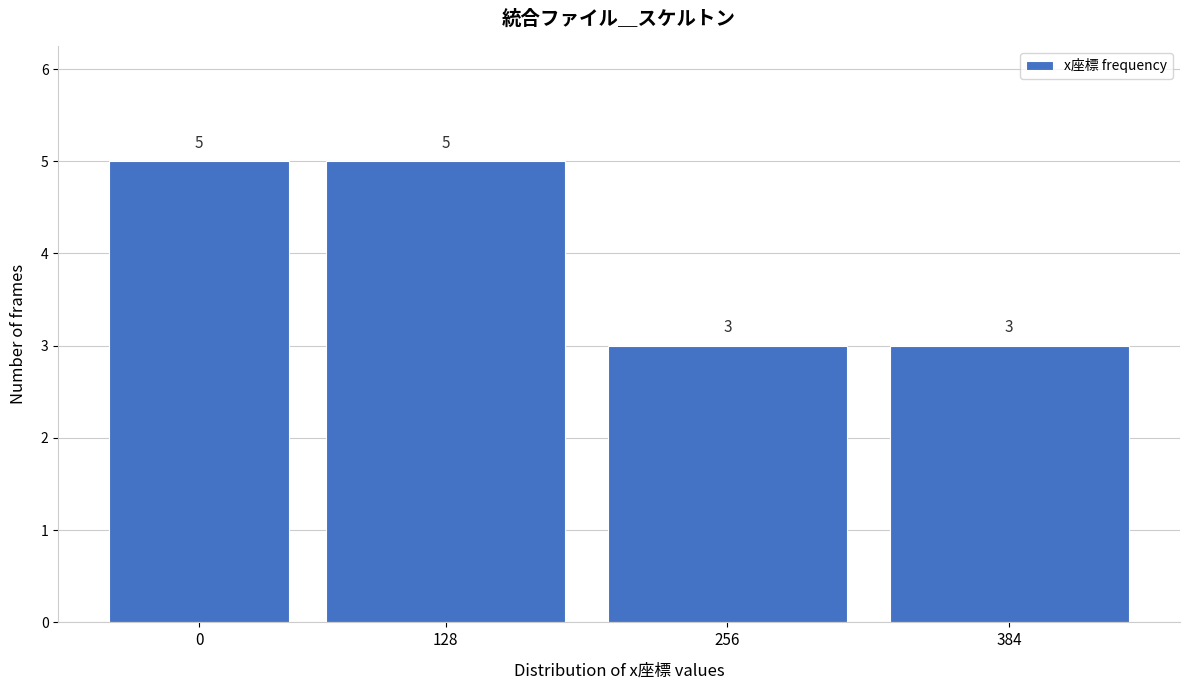

Reading right to left, extract all data points from this chart.

3	3	5	5